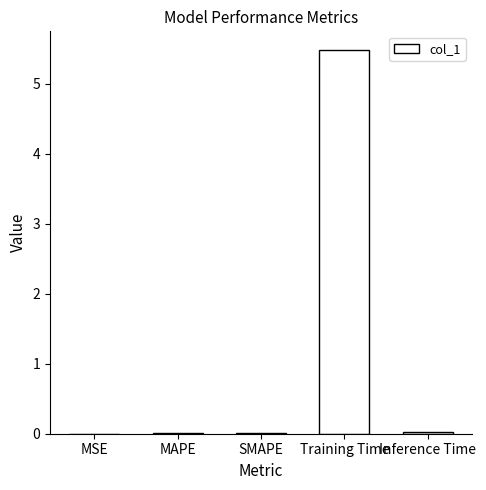

Count the number of data series in this chart.

1